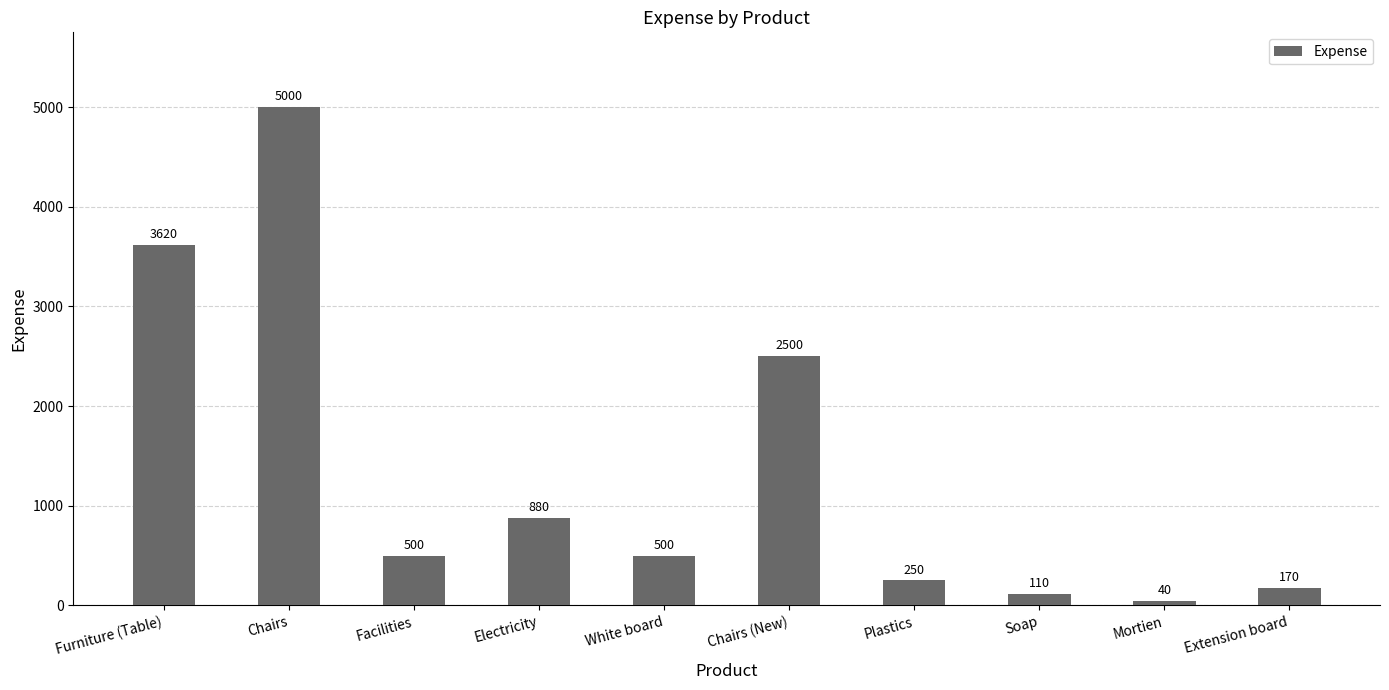

What position from the right is Facilities?

8